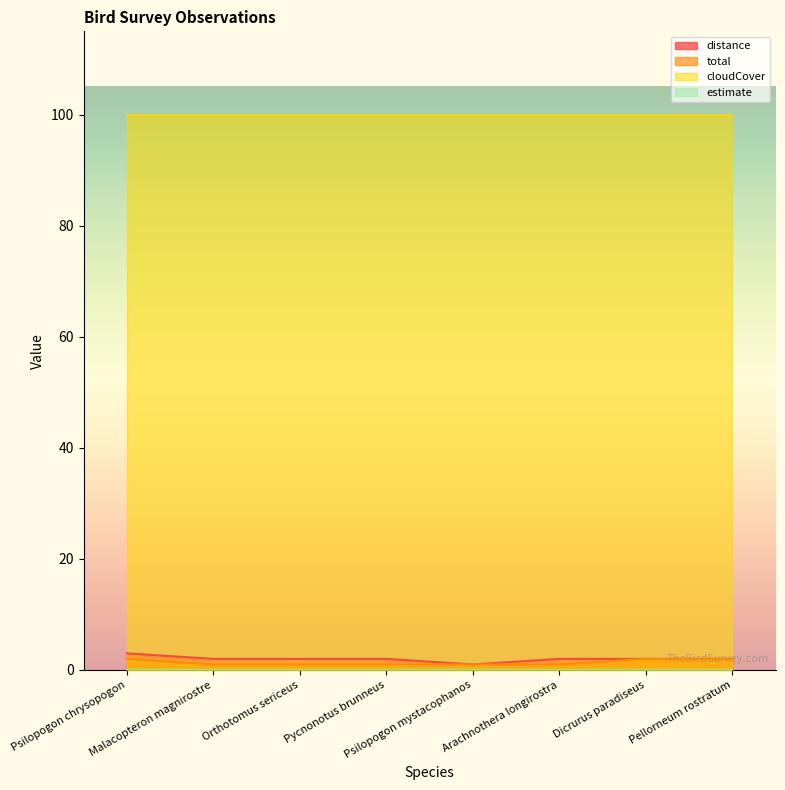

Is it true that total equals 2 at Psilopogon chrysopogon?

True